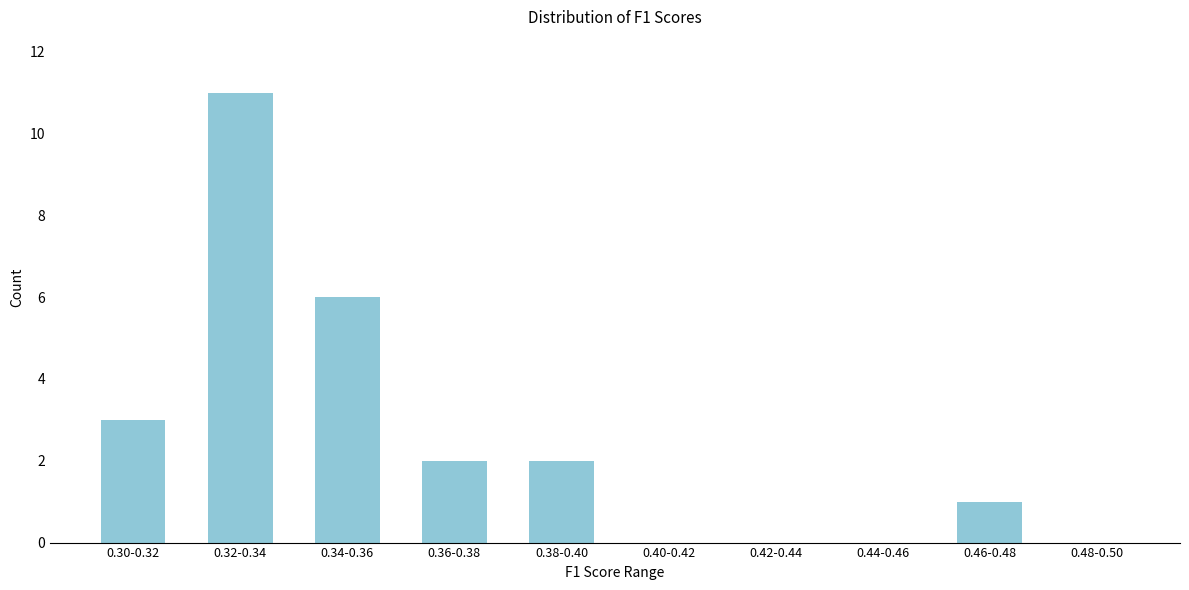

Reading right to left, extract all data points from this chart.

0.48-0.50=0	0.46-0.48=1	0.44-0.46=0	0.42-0.44=0	0.40-0.42=0	0.38-0.40=2	0.36-0.38=2	0.34-0.36=6	0.32-0.34=11	0.30-0.32=3